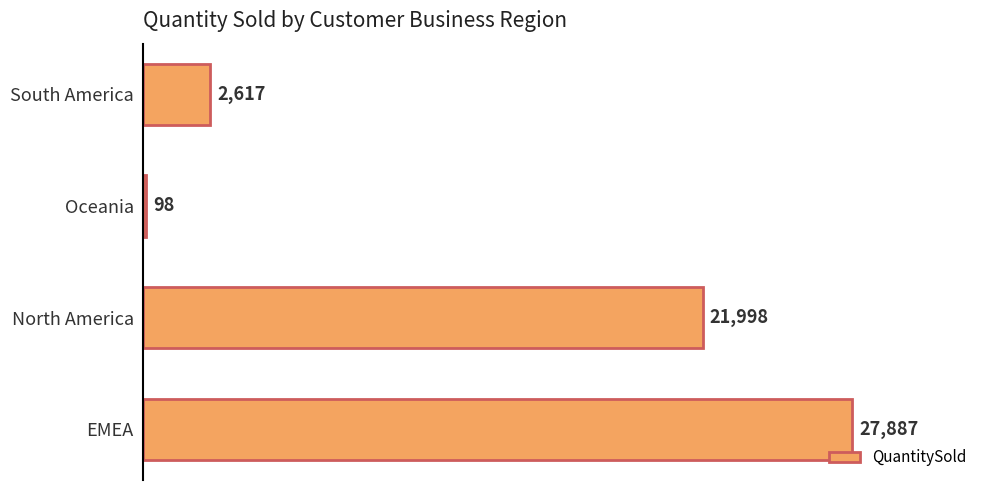

Where is the data nearest to the value 13992?

North America